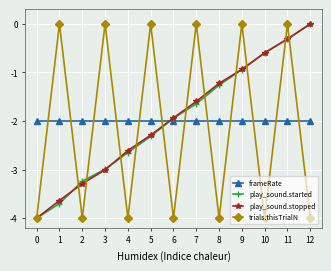

True or false: frameRate has a value of -2.0 at 11.

True